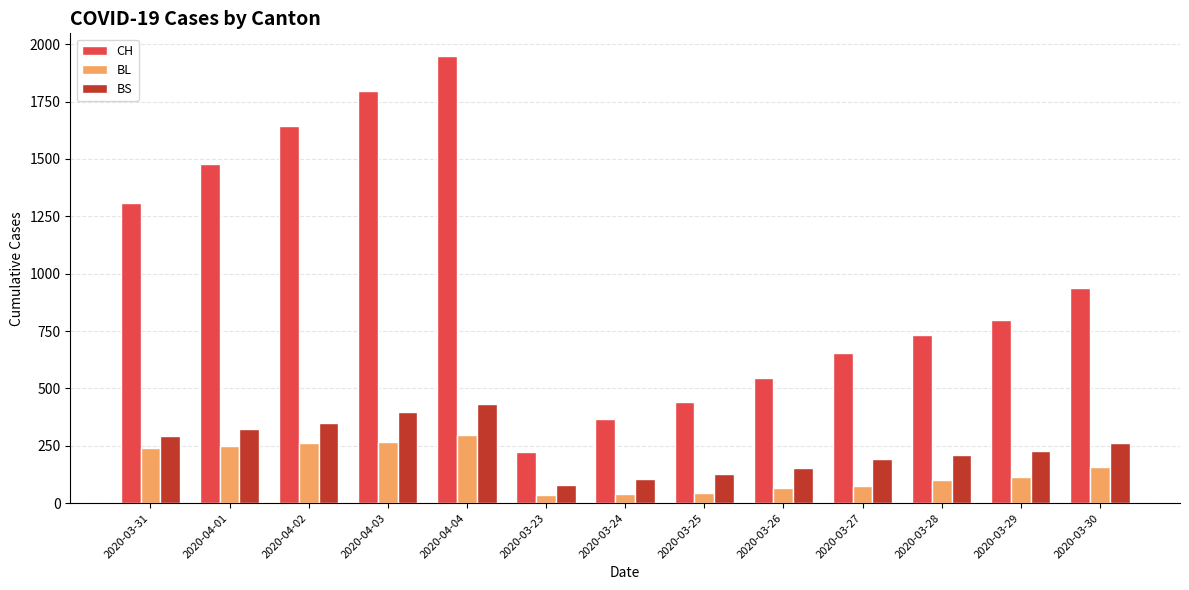

What is the value of the BL bar at the 5th from the left?

298